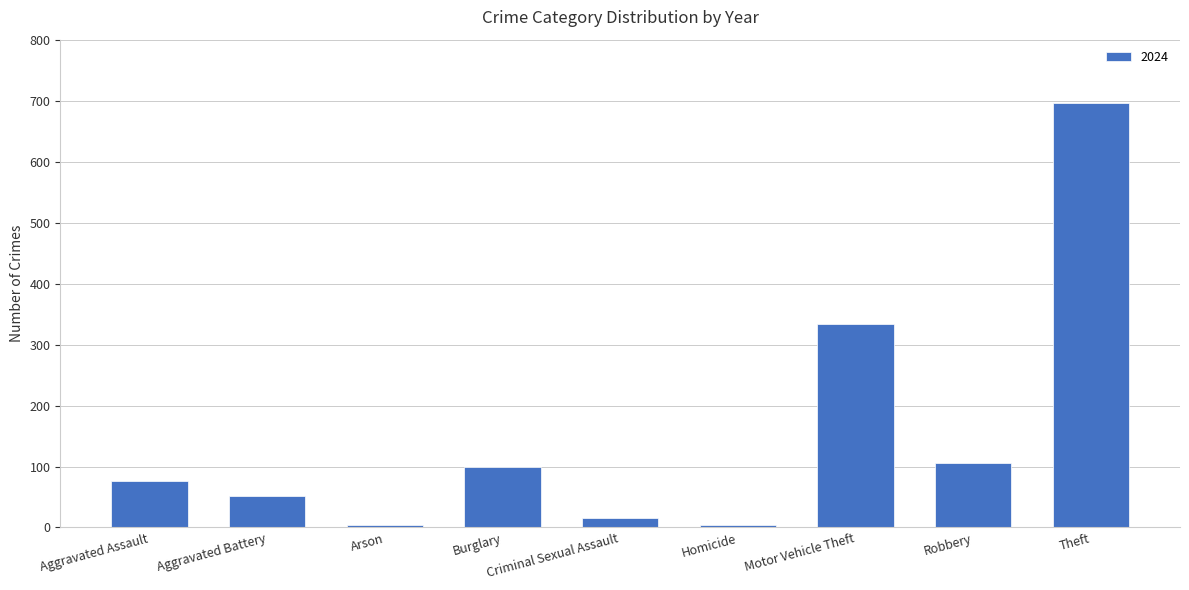

The chart shows a value of 77 at Aggravated Assault. True or false?

True